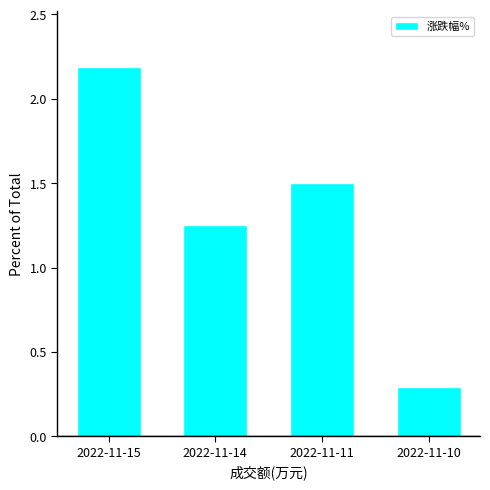

How many distinct data groups are displayed?

1